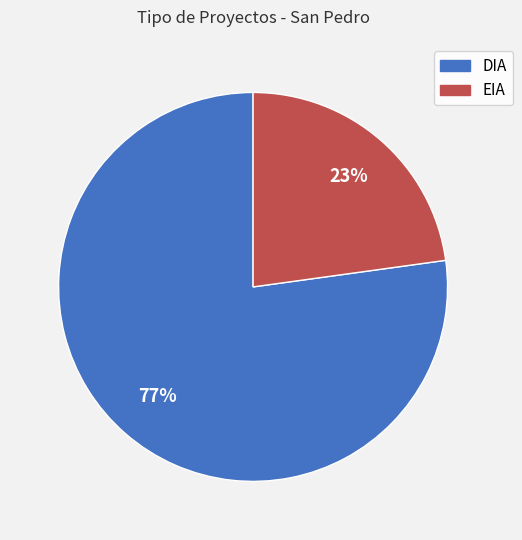

To the nearest percent, what is the average slice percentage?

50%